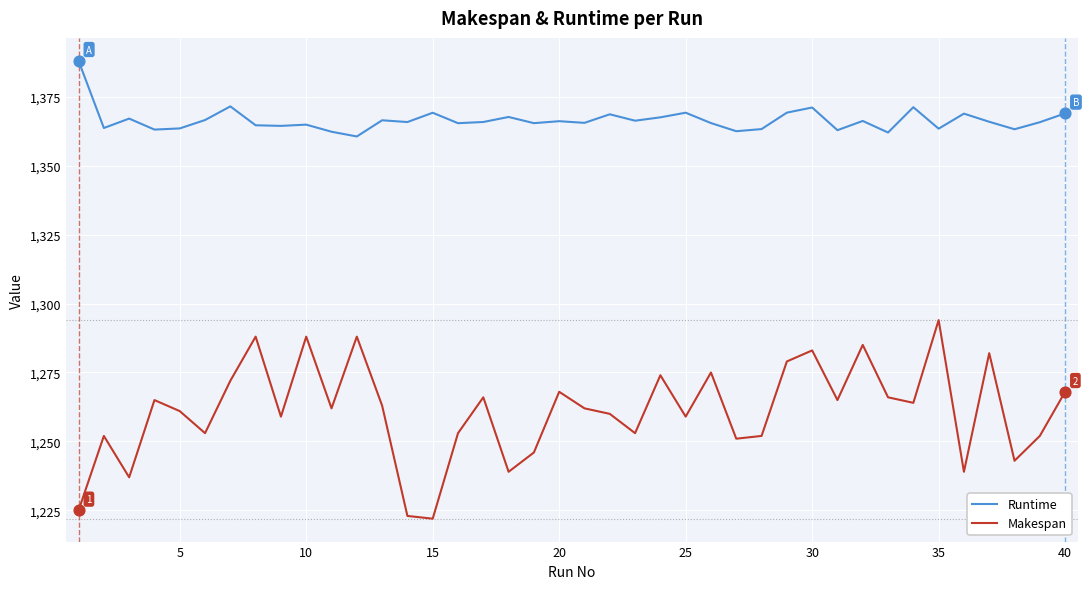

Which series has the largest total across all categories?

Runtime